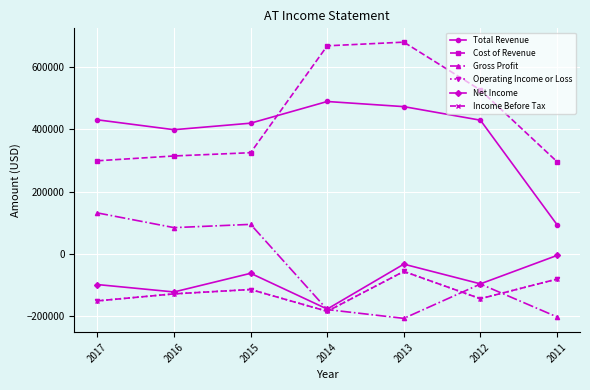

What is the difference between the second highest and second lowest values in the Income Before Tax series?

70100